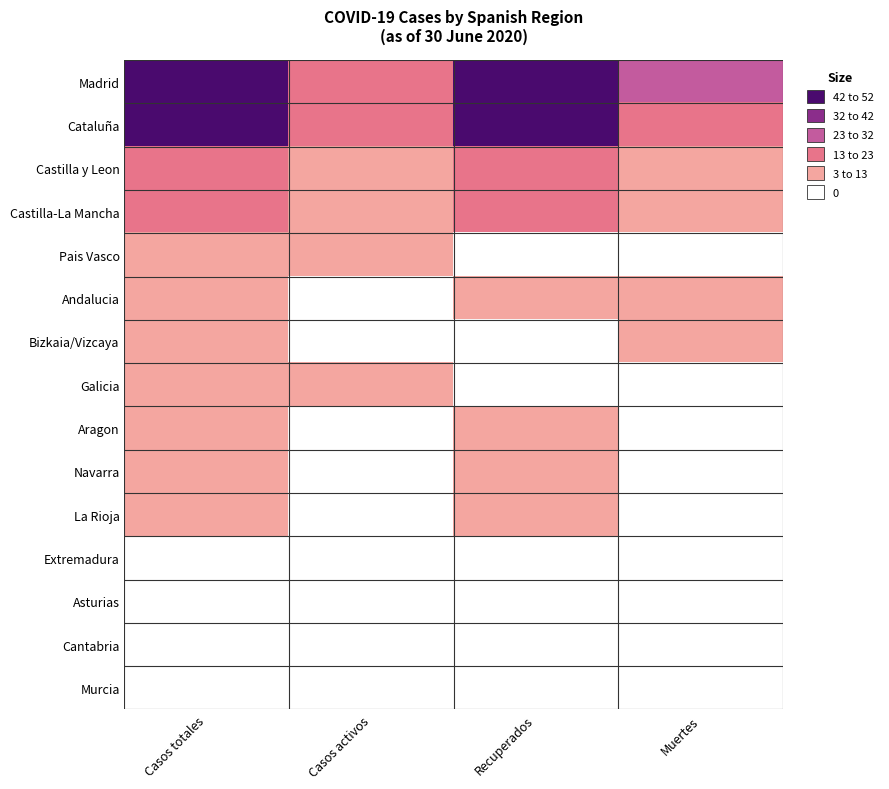

Between Casos totales and Muertes, which is larger?

Casos totales